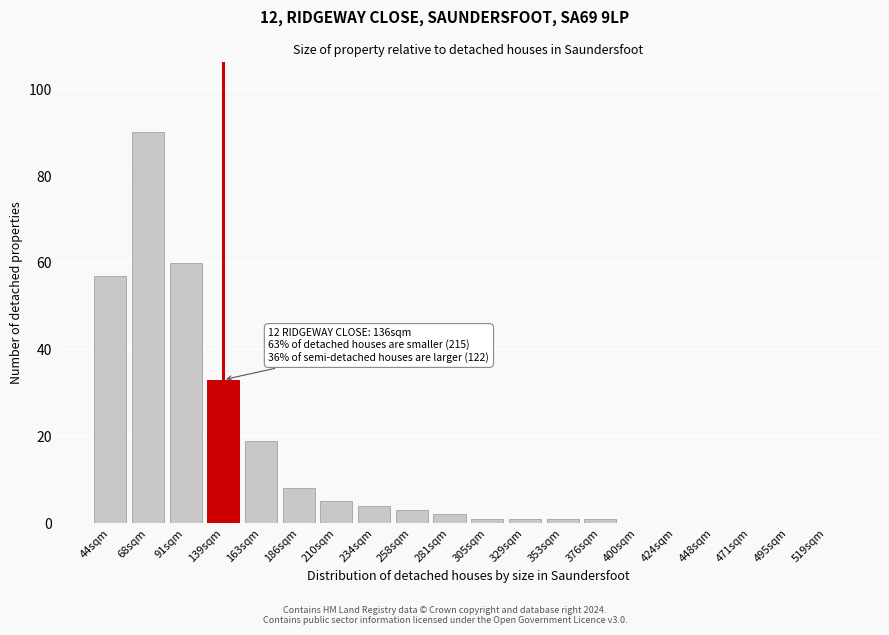

Reading left to right, what are all the values shown in this chart?

44sqm=57	68sqm=90	91sqm=60	139sqm=33	163sqm=19	186sqm=8	210sqm=5	234sqm=4	258sqm=3	281sqm=2	305sqm=1	329sqm=1	353sqm=1	376sqm=1	400sqm=0	424sqm=0	448sqm=0	471sqm=0	495sqm=0	519sqm=0